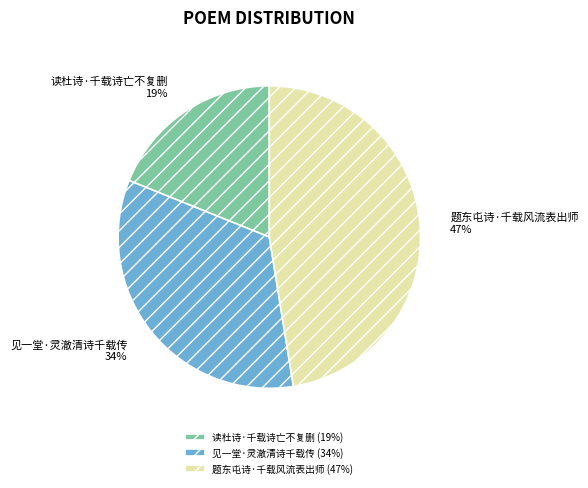

True or false: 题东屯诗·千载风流表出师 accounts for 56% of the total.

False